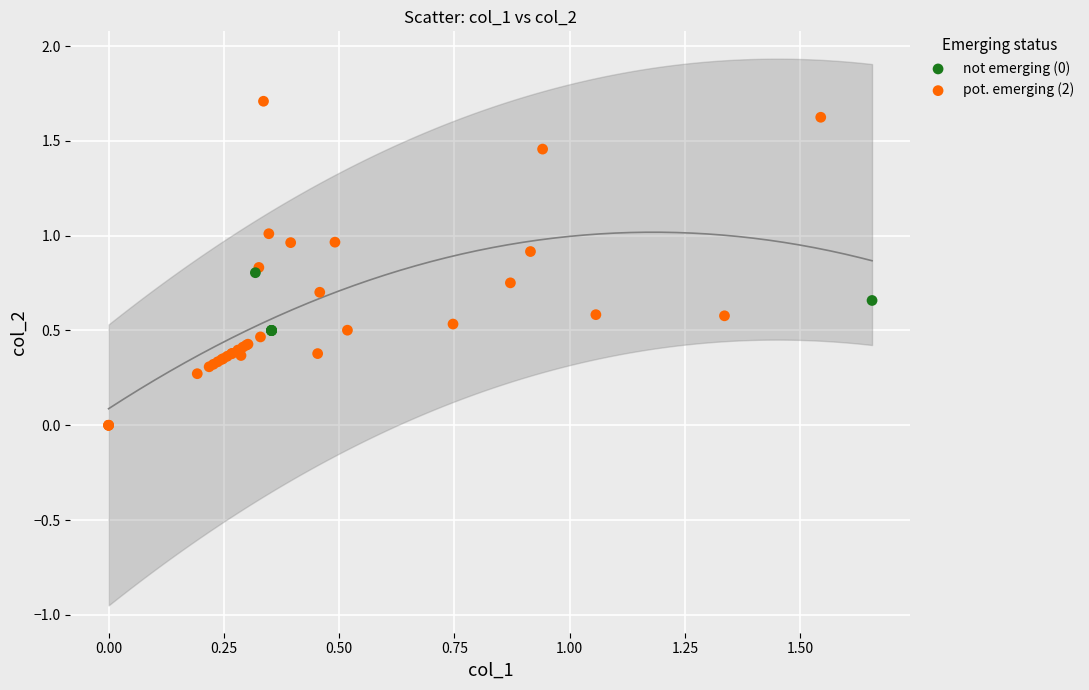

Which series has the widest spread of Y values?

pot. emerging (2)